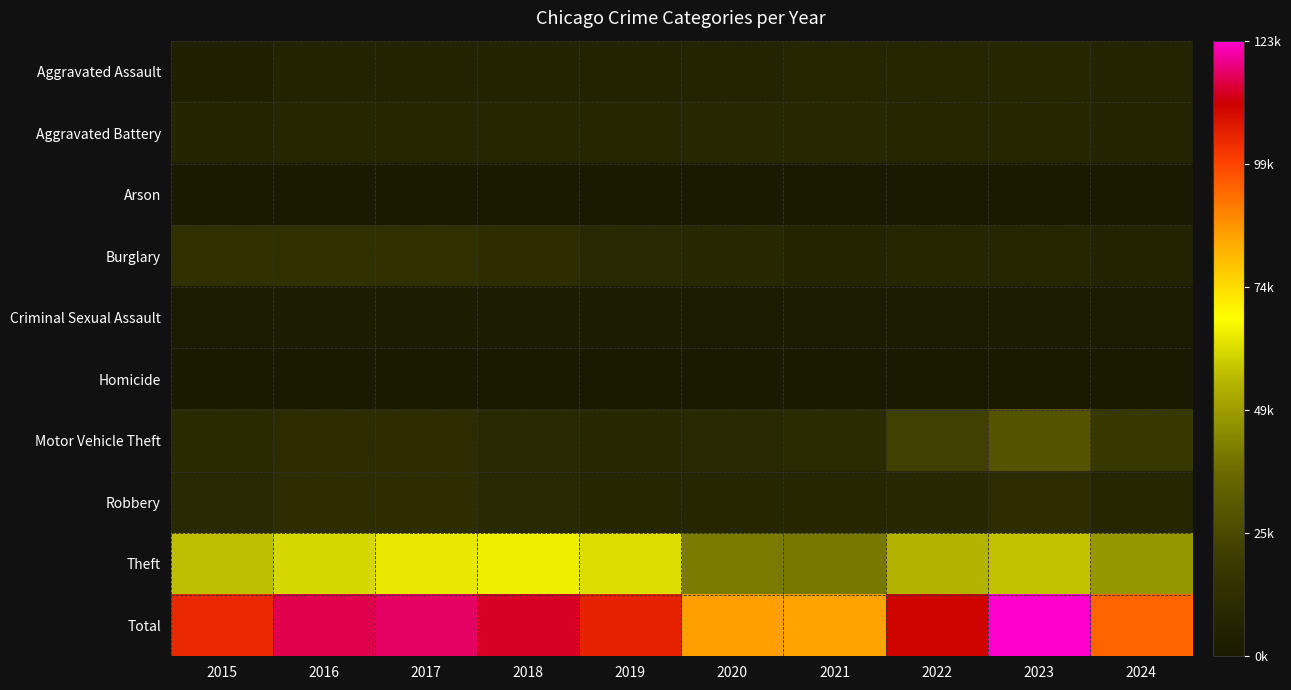

Rank the series by their maximum value, from highest to lowest.

Total, Theft, Motor Vehicle Theft, Burglary, Robbery, Aggravated Battery, Aggravated Assault, Criminal Sexual Assault, Homicide, Arson